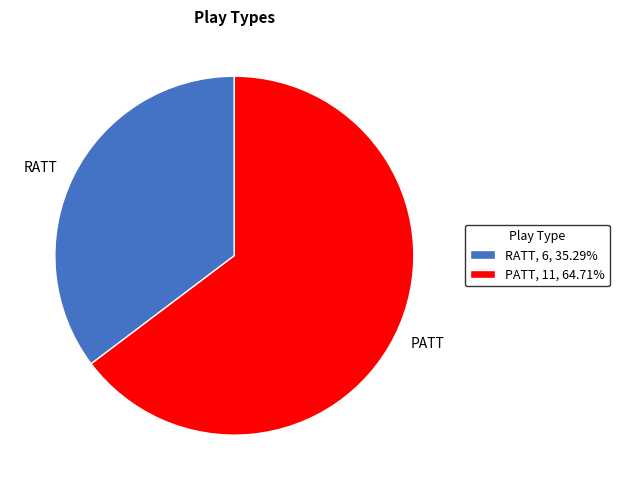

Approximately how many times larger is the value at RATT, 6, 35.29% compared to PATT, 11, 64.71%?

0.5